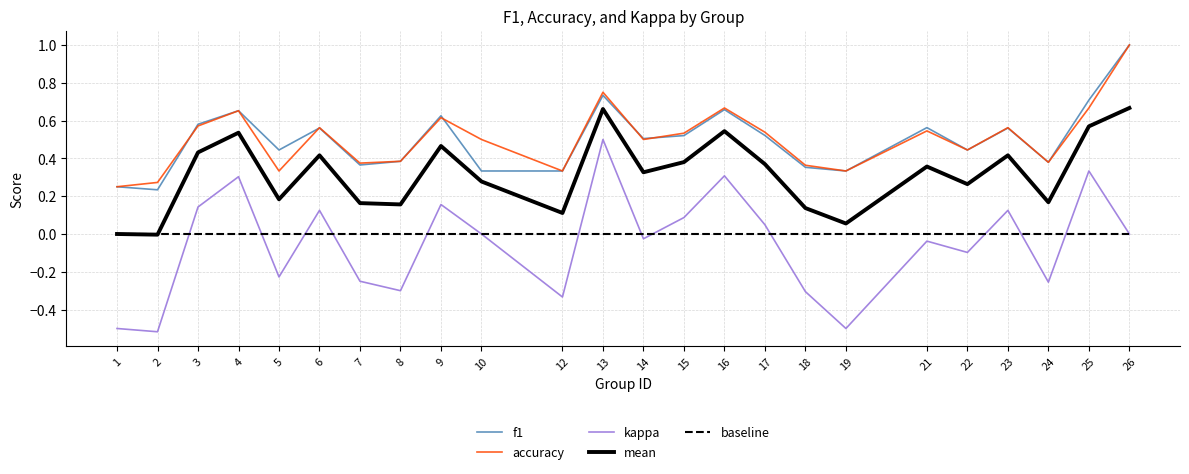

True or false: mean and kappa cross at least once.

False